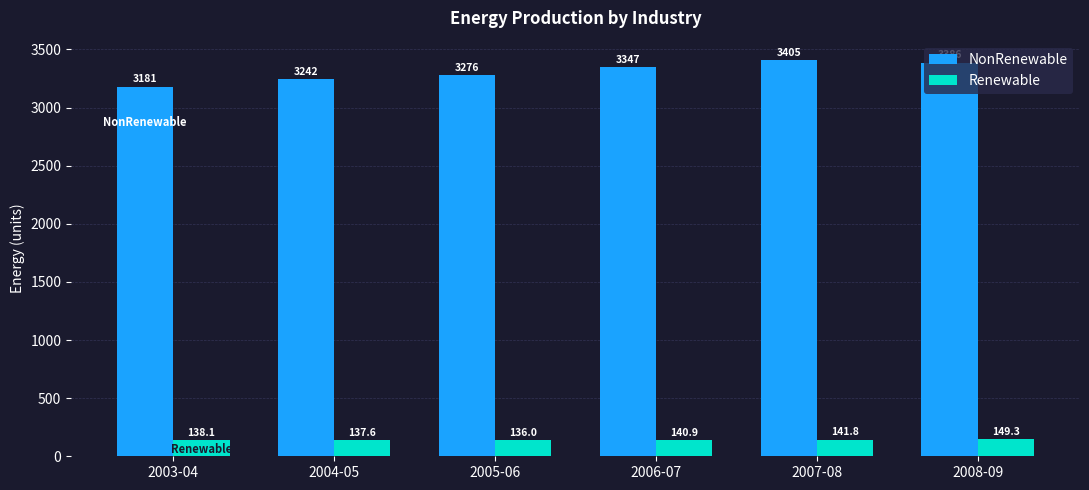

What is the sum of the Renewable values at 2006-07 and 2008-09?

290.2